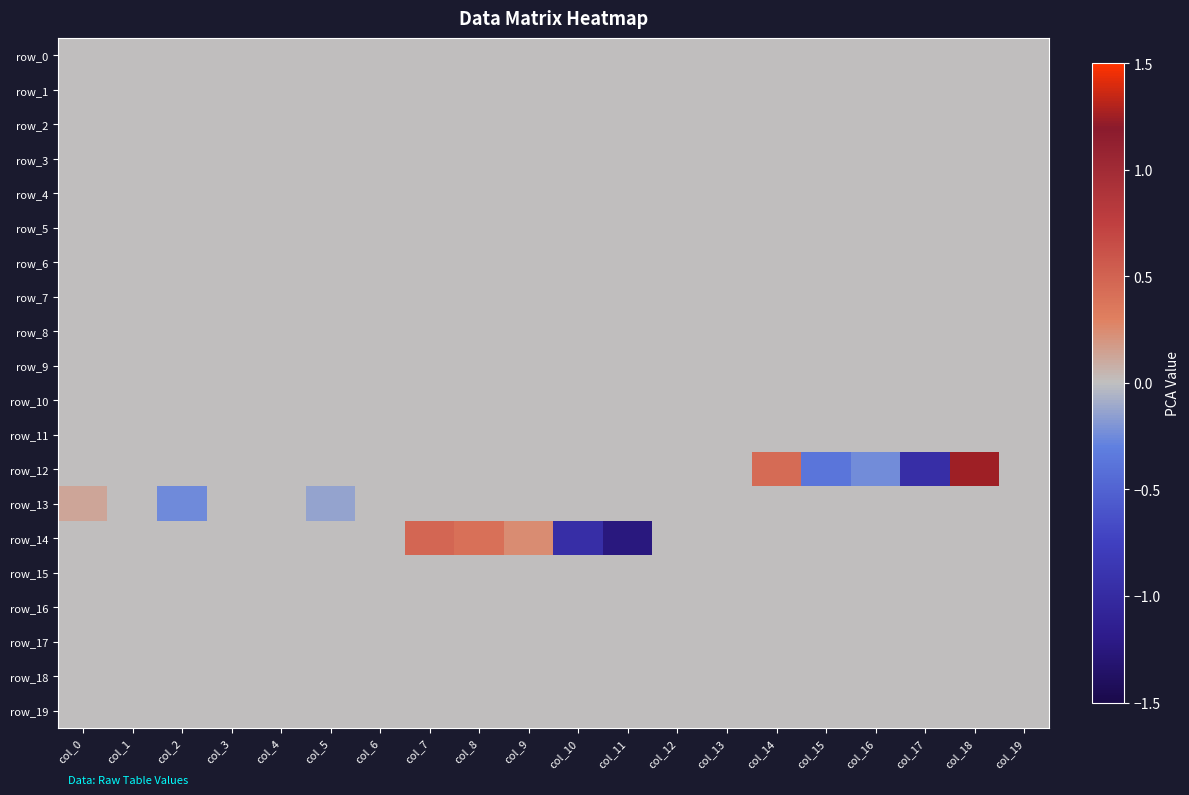

Rank the series by their maximum value, from highest to lowest.

row_12, row_14, row_13, row_0, row_1, row_2, row_3, row_4, row_5, row_6, row_7, row_8, row_9, row_10, row_11, row_15, row_16, row_17, row_18, row_19